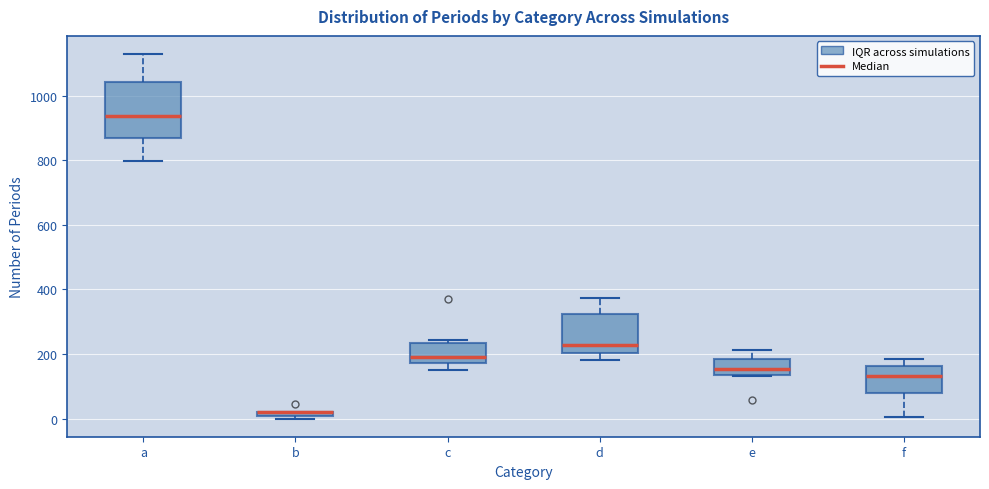

Where is the lower edge of the box for a on the y-axis? The values are not printed on the chart, so give them approximately, as read against the axis.

860